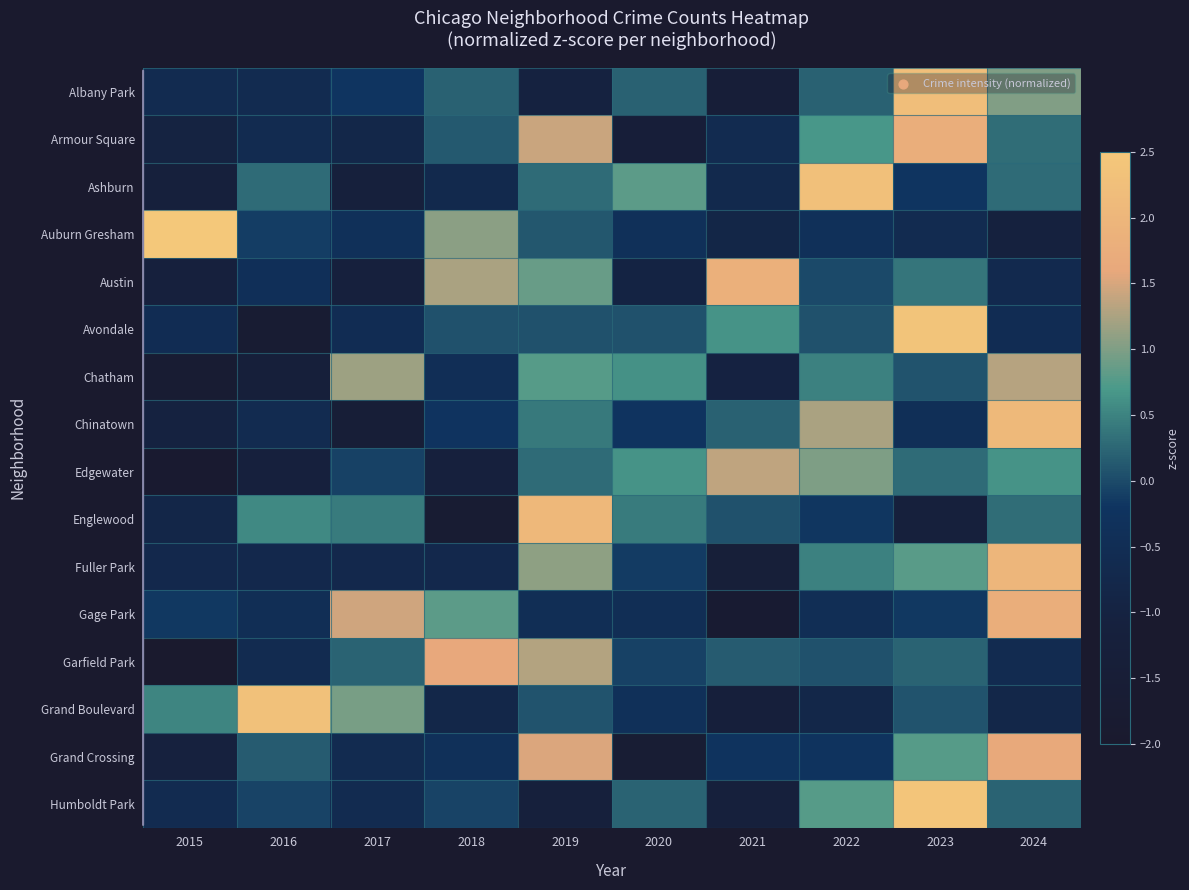

Which has a higher value, 2019 or 2017?

2017